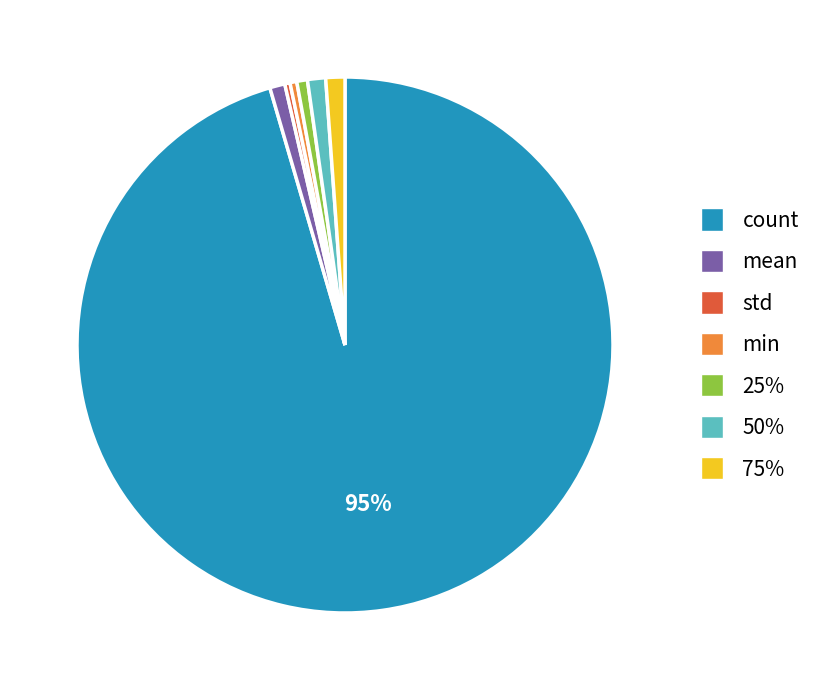

Which slice is the largest?

count